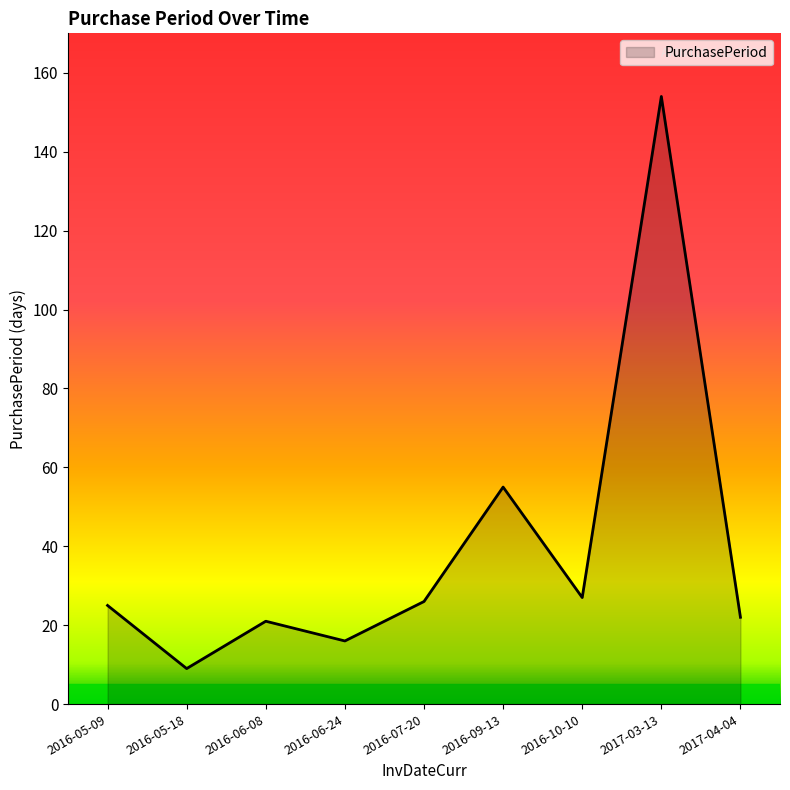

Approximately how many times larger is the value at 2016-07-20 compared to 2016-06-24?

1.6